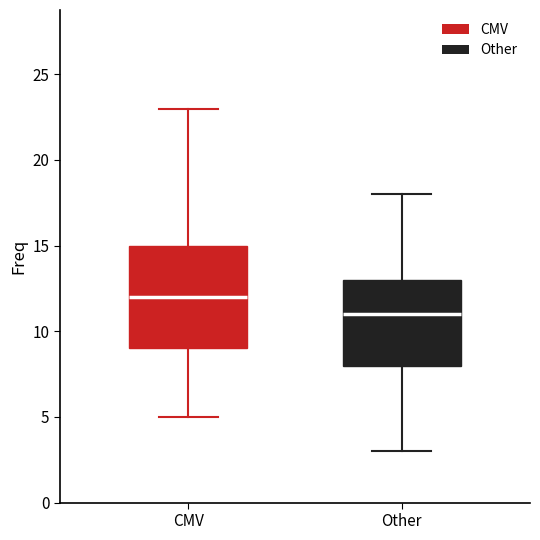

Which box's median line is the lowest?

Other